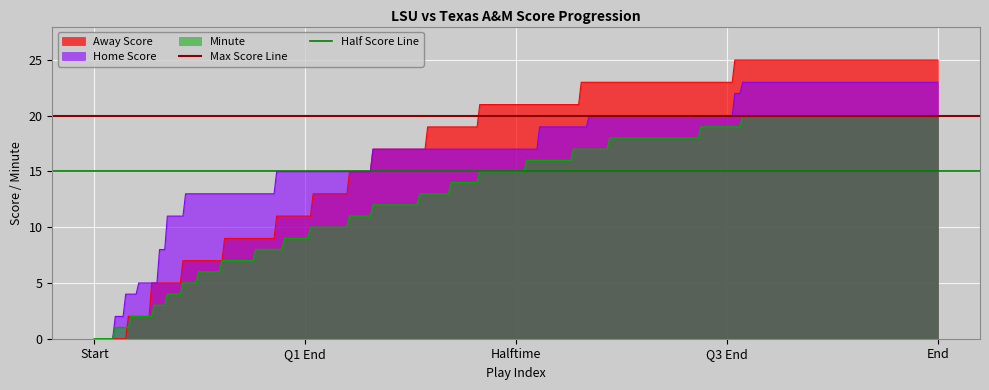

Which series has the largest total across all categories?

Max Score Line